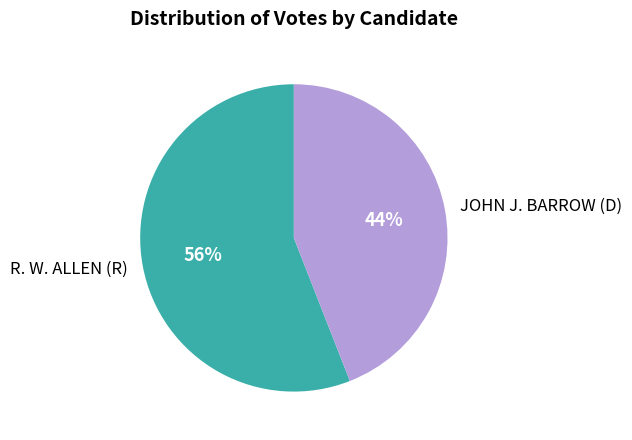

To the nearest percent, what portion does JOHN J. BARROW (D) represent?

44%